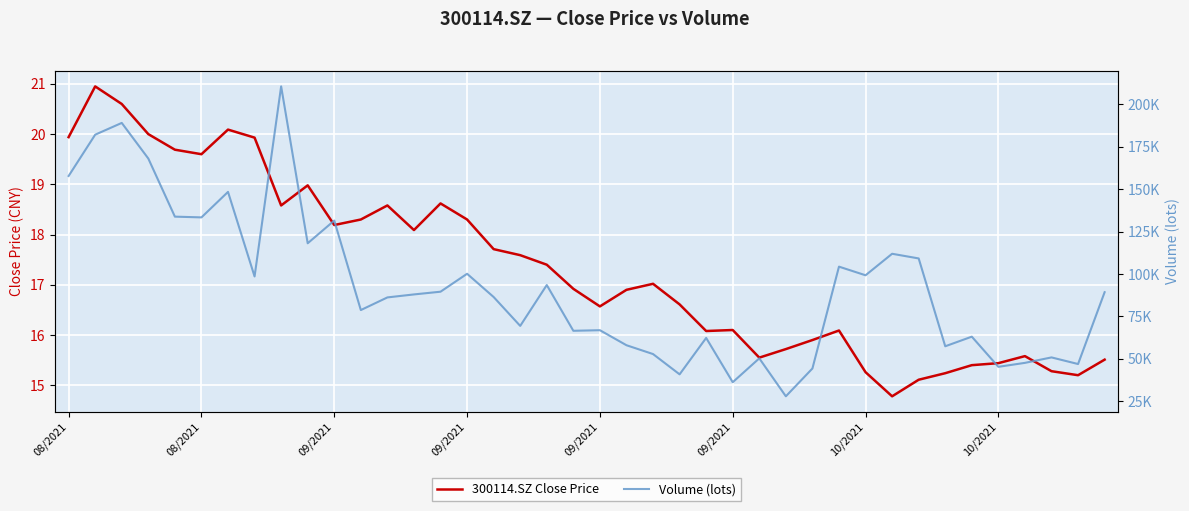

What are all the series names shown in the legend?

300114.SZ Close Price, Volume (lots)